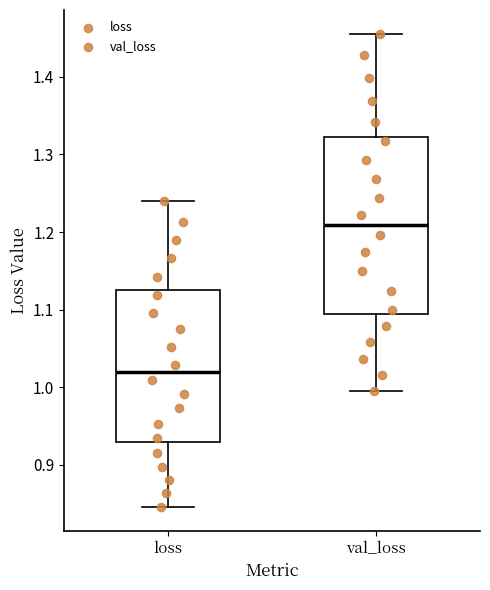

Reading left to right, transcribe this box plot: for each box, give where its median line is, the range the box spans, and where its two whiskers end, as read against the y-axis. The values are not printed on the chart, so give them approximately, as read against the axis.

loss: median 1.02, box 0.93 to 1.13, whiskers 0.85 to 1.24
val_loss: median 1.21, box 1.09 to 1.32, whiskers 1.00 to 1.46